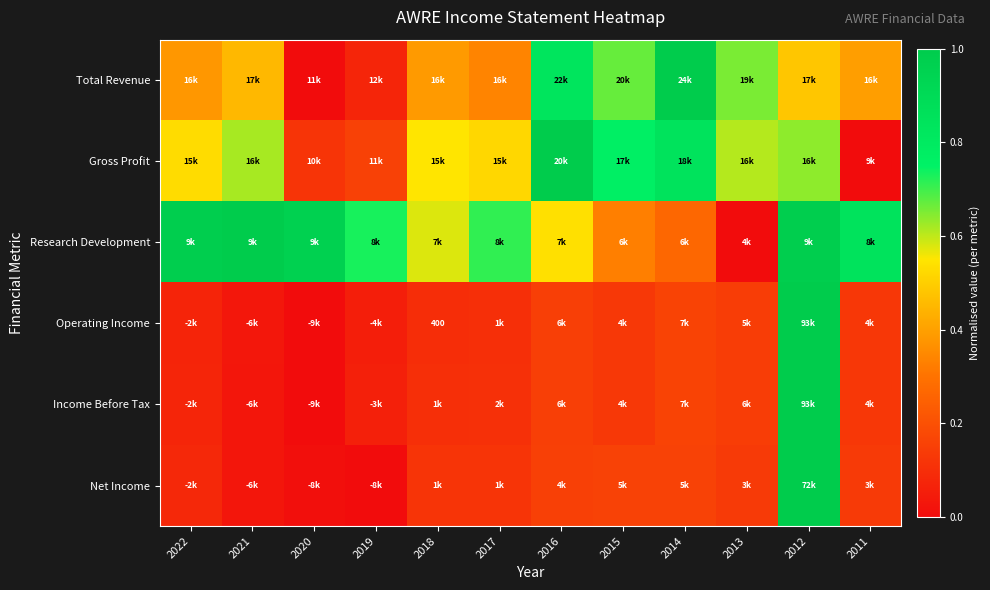

True or false: Total Revenue has a value of 0.5 at 2016.

False